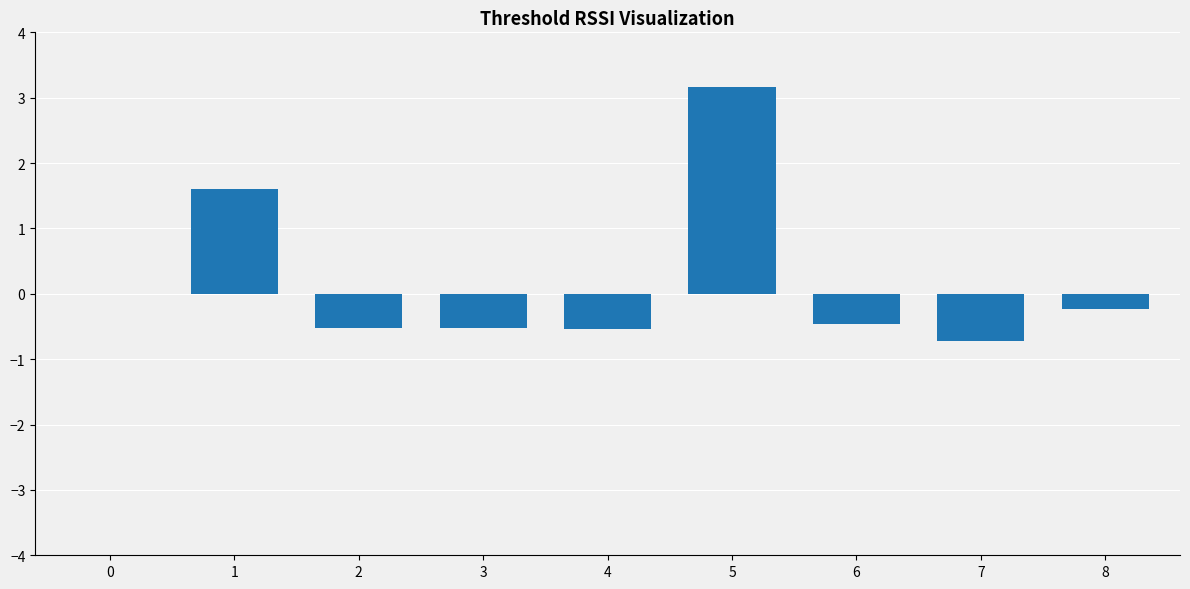

What is the difference between the values at 3 and 0?

0.5